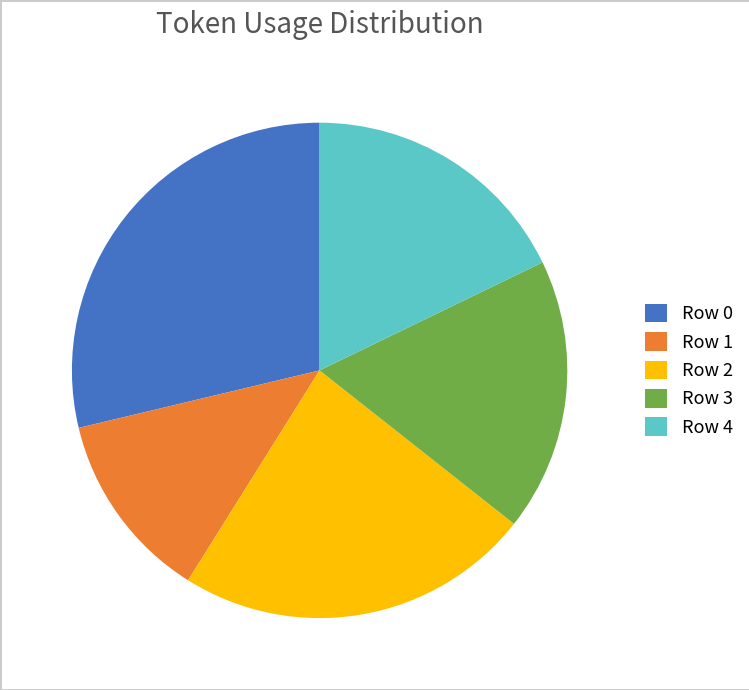

Is there any slice that represents more than half of the pie?

No